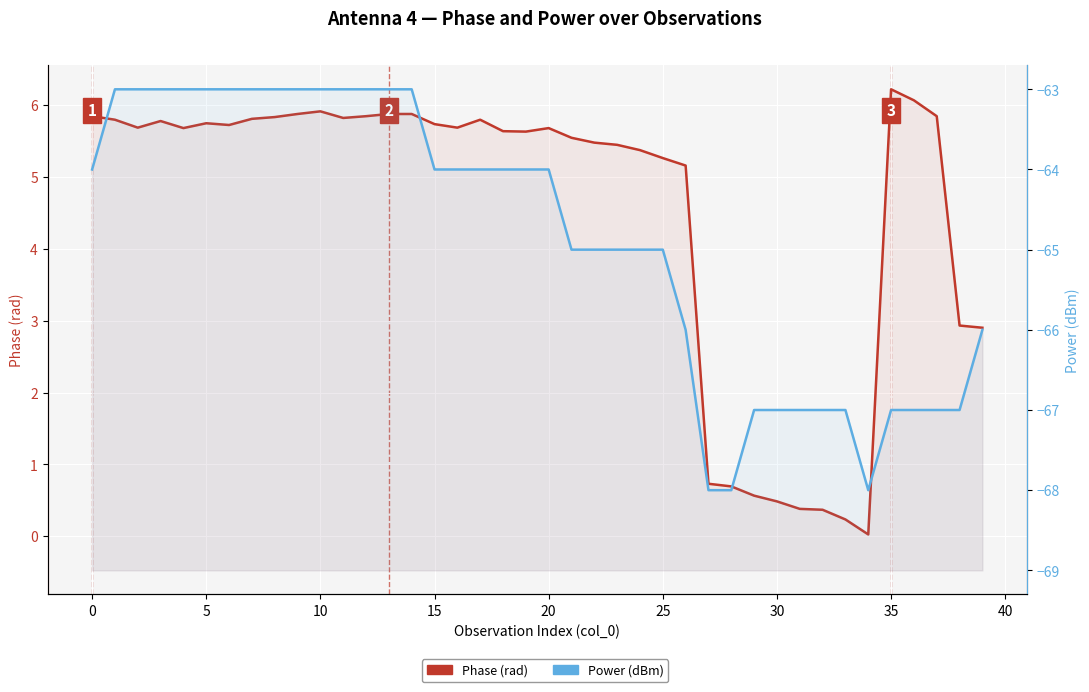

List the series in order of their overall mean, lowest first.

Power (dBm), Phase (rad)